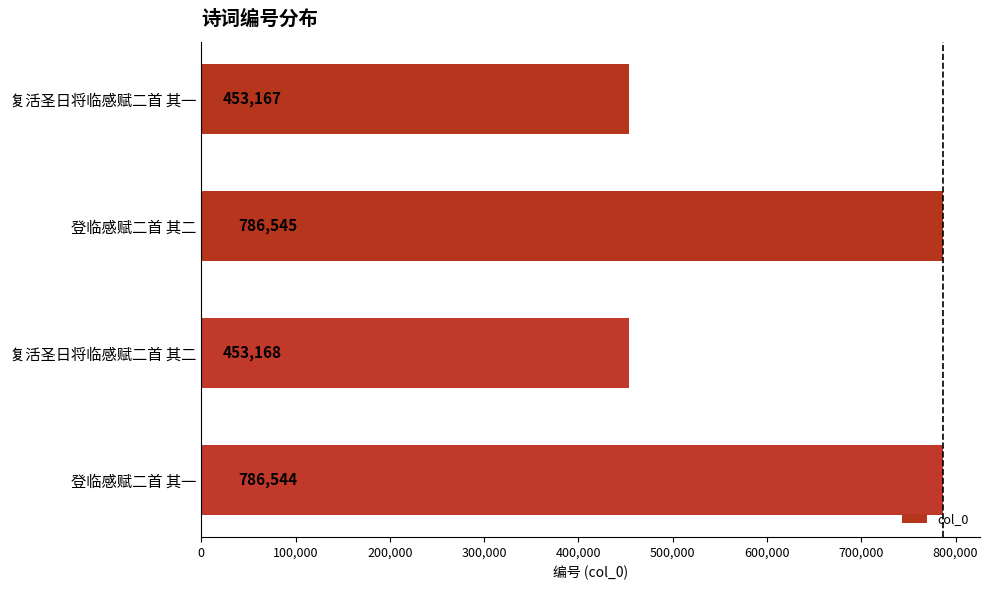

Reading top to bottom, transcribe all the data shown in this chart.

复活圣日将临感赋二首 其一=453167	登临感赋二首 其二=786545	复活圣日将临感赋二首 其二=453168	登临感赋二首 其一=786544